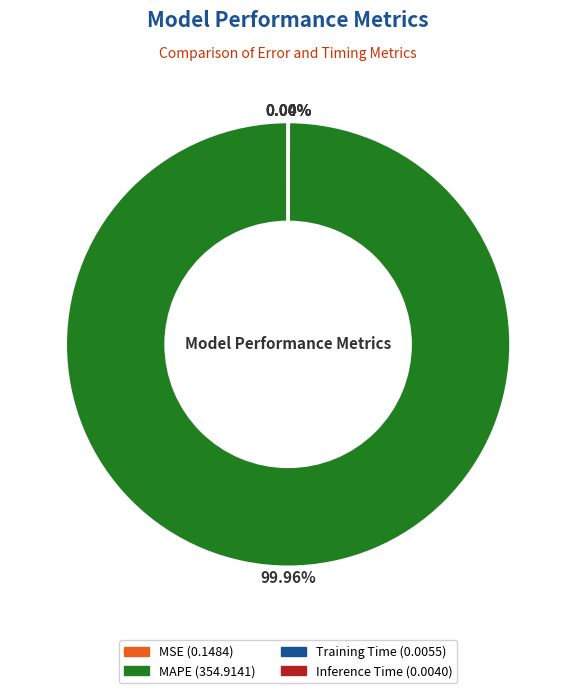

Which slice is the largest?

MAPE